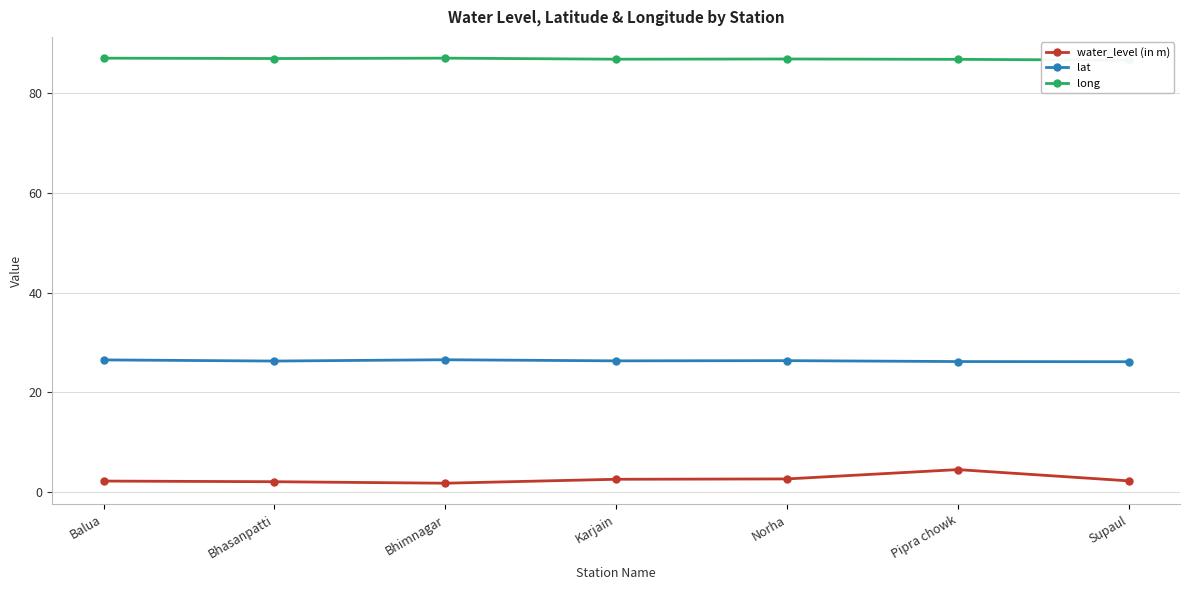

What is the greatest value displayed?

87.0